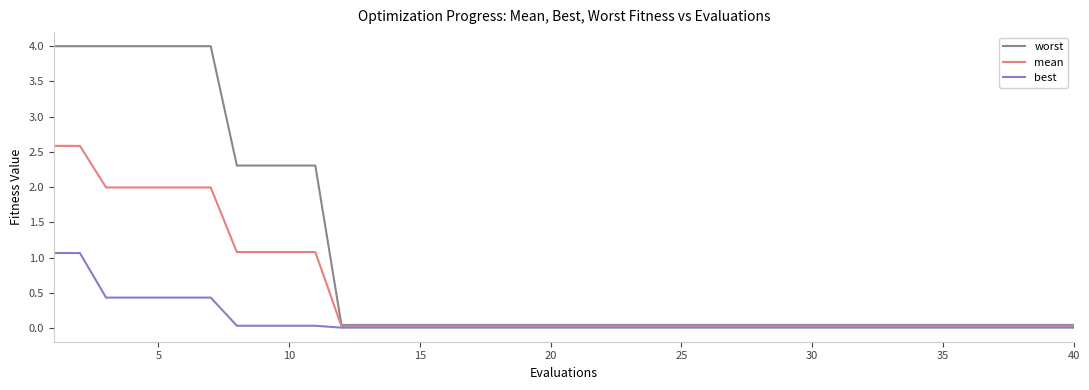

List the series in order of their overall mean, lowest first.

best, mean, worst